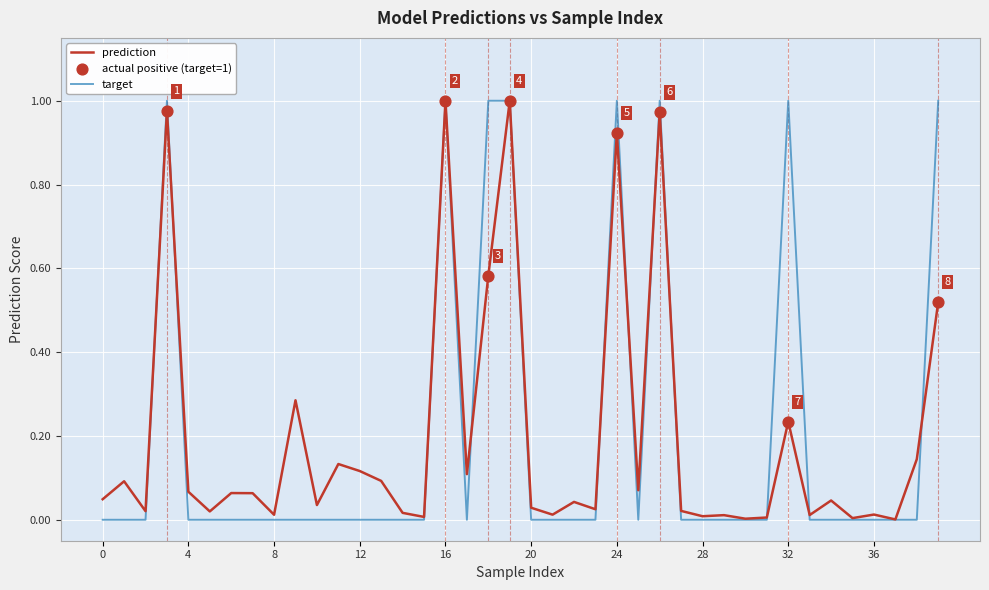

Which series has the widest spread of values?

target